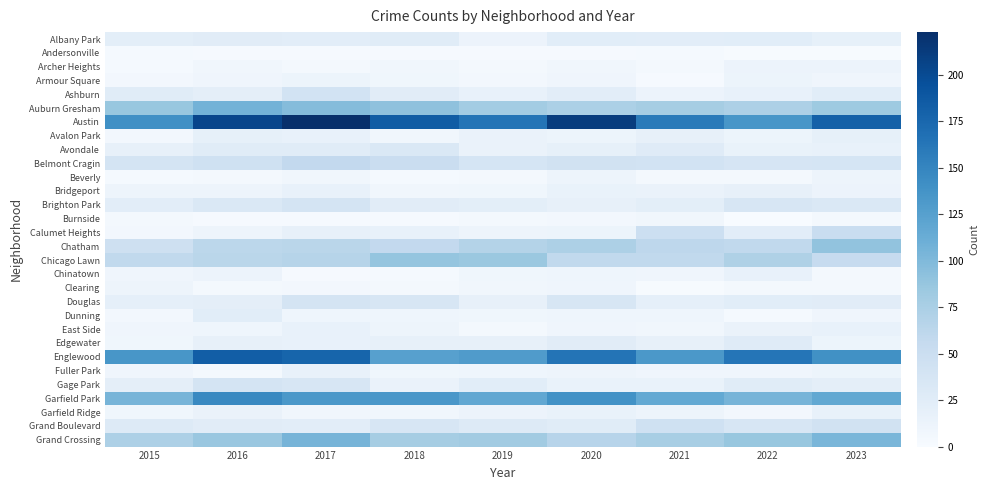

Which series has the largest total across all categories?

Austin